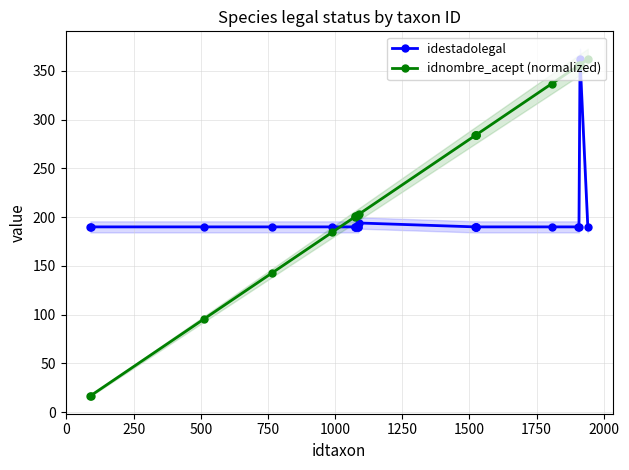

Which series has the largest total across all categories?

idnombre_acept (normalized)